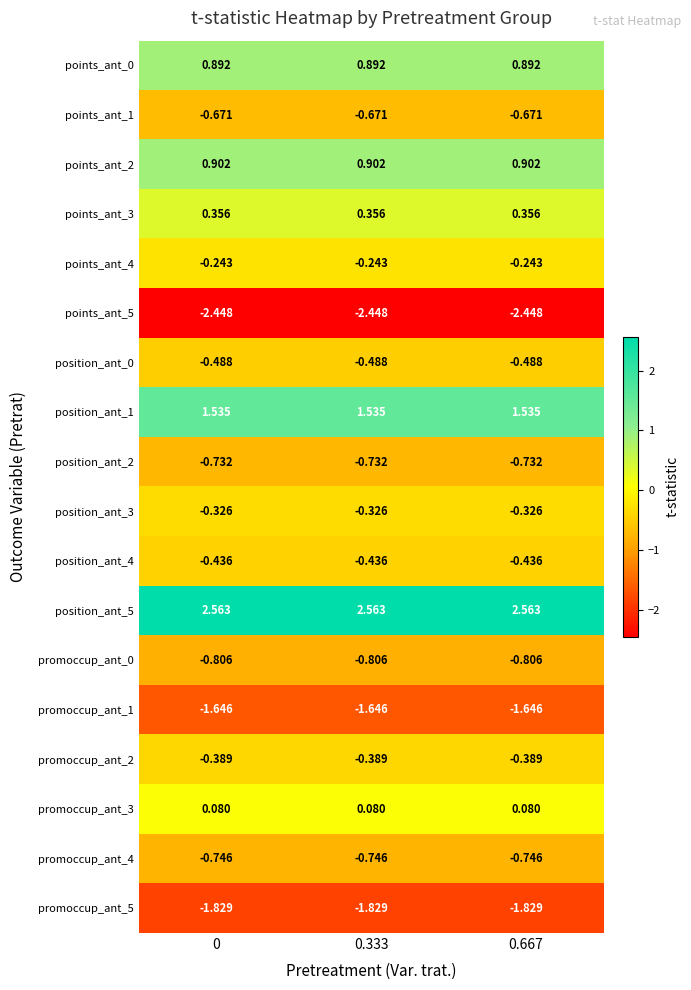

What is the spread (max minus min) of values at 0?

5.0